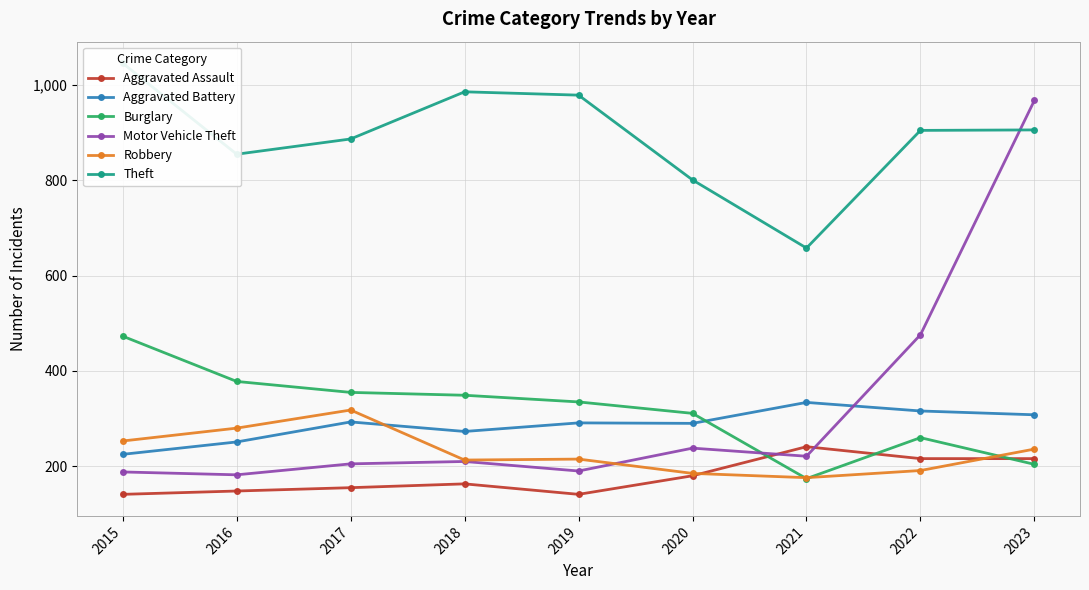

What are all the series names shown in the legend?

Aggravated Assault, Aggravated Battery, Burglary, Motor Vehicle Theft, Robbery, Theft